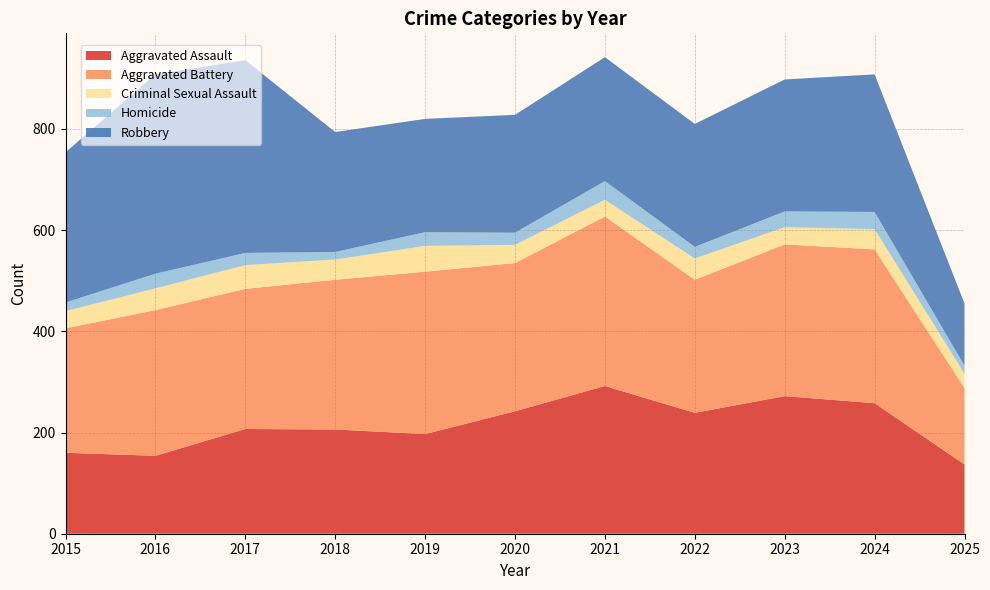

Reading right to left, what are all the values shown in this chart?

Aggravated Assault: 2025=137	2024=258	2023=272	2022=239	2021=292	2020=242	2019=197	2018=206	2017=207	2016=154	2015=160
Aggravated Battery: 2025=151	2024=304	2023=300	2022=263	2021=335	2020=293	2019=321	2018=296	2017=277	2016=288	2015=246
Criminal Sexual Assault: 2025=28	2024=40	2023=34	2022=42	2021=33	2020=36	2019=51	2018=40	2017=47	2016=43	2015=34
Homicide: 2025=16	2024=34	2023=31	2022=23	2021=37	2020=24	2019=27	2018=15	2017=24	2016=29	2015=17
Robbery: 2025=123	2024=272	2023=261	2022=243	2021=245	2020=233	2019=224	2018=237	2017=381	2016=394	2015=297